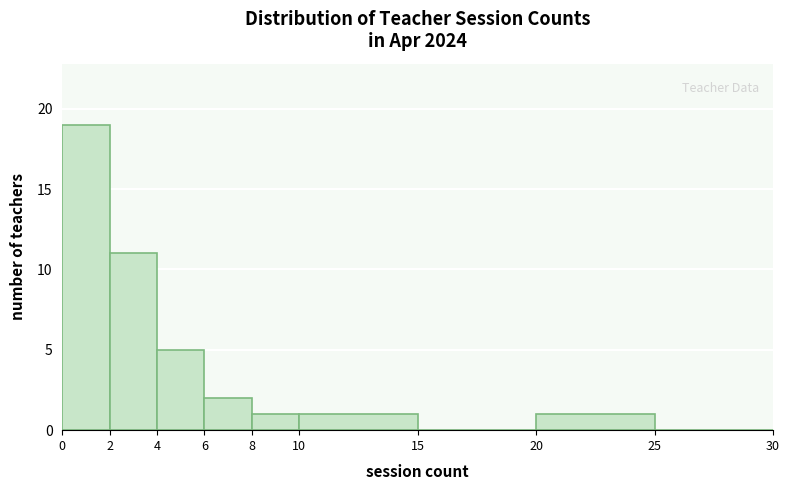

Reading left to right, transcribe this chart: for each bar, give the range it covers on the x-axis and its height. The values are not printed on the chart, so give them approximately, as read against the axis.

0 to 2: 19
2 to 4: 11
4 to 6: 5
6 to 8: 2
8 to 10: 1
10 to 15: 1
15 to 20: 0
20 to 25: 1
25 to 30: 0